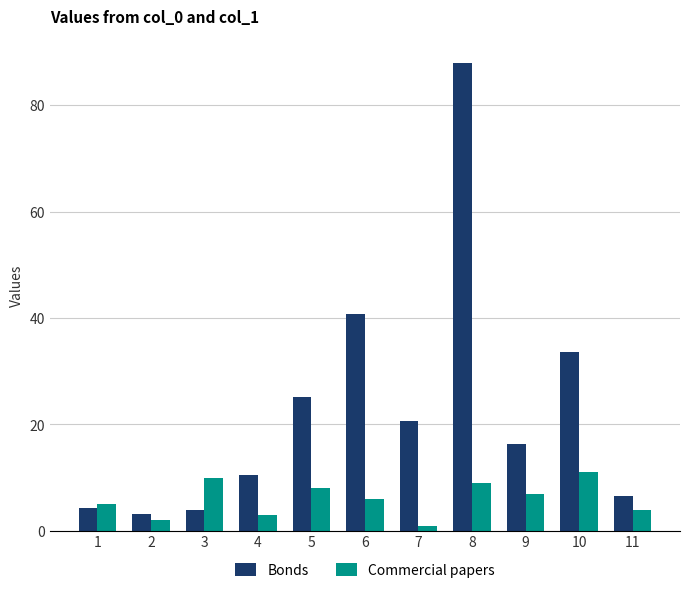

Which category has the highest value across all series?

8